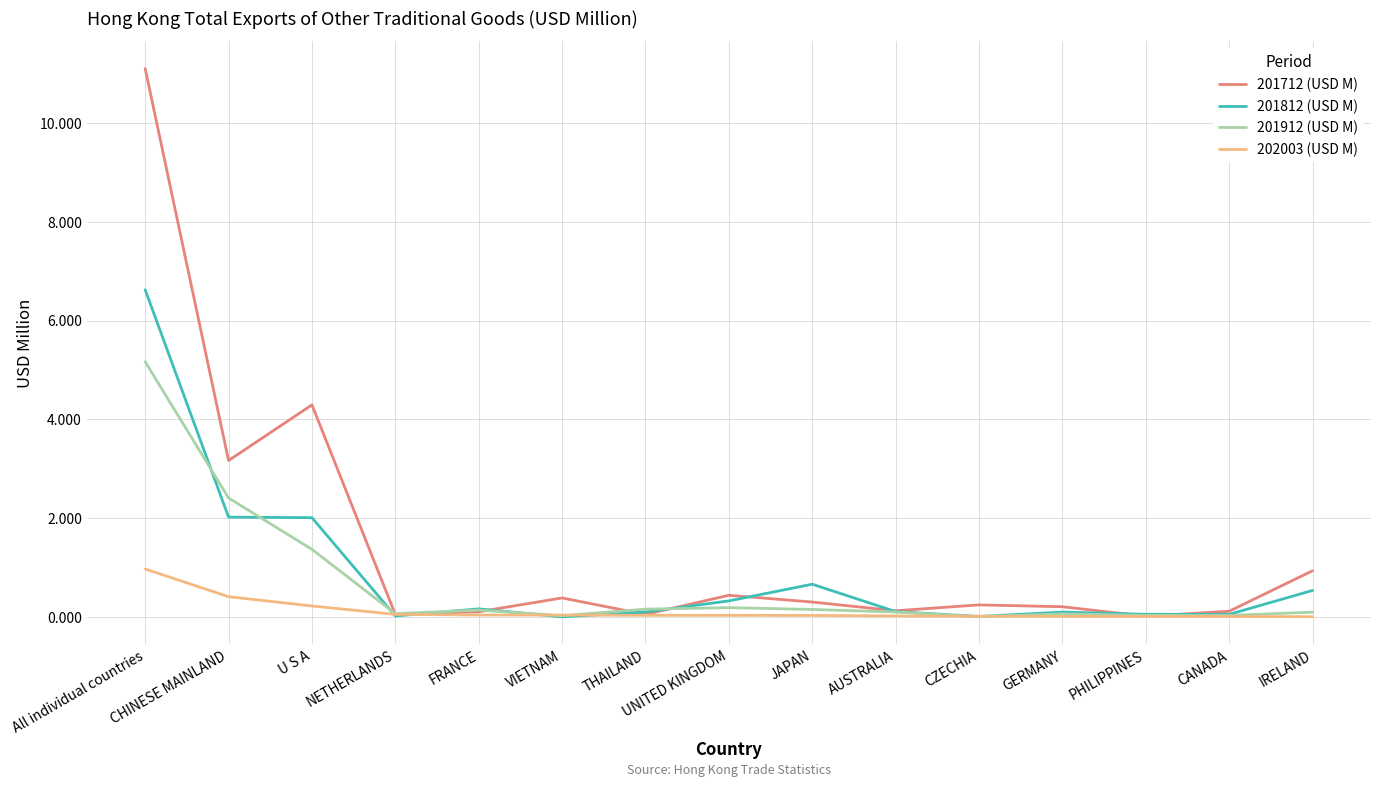

What value does the 201712 (USD M) series have at AUSTRALIA?

0.1